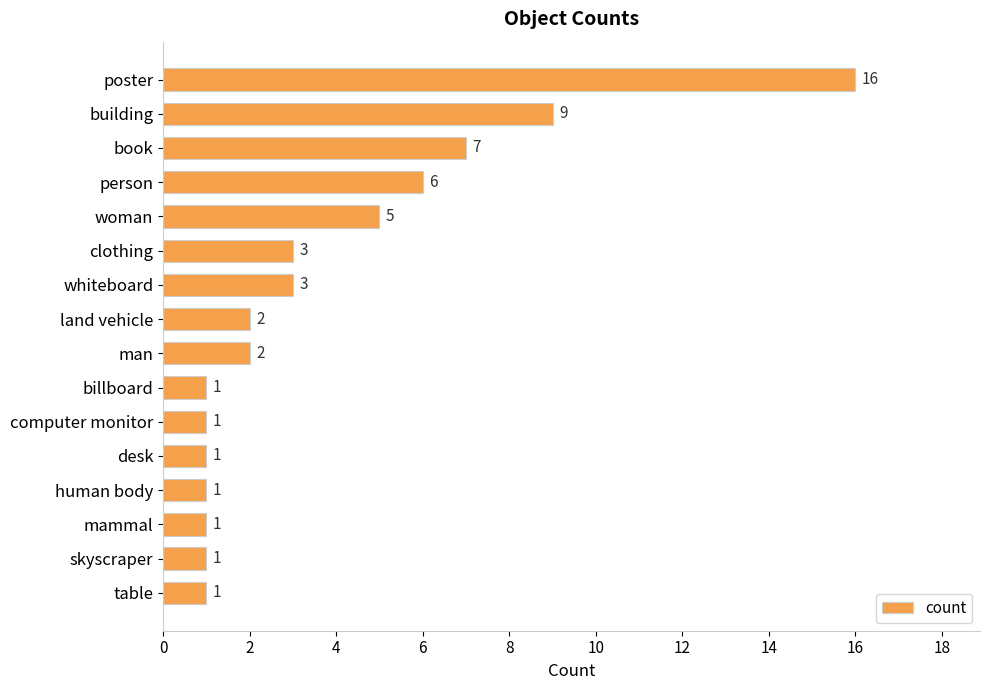

What is the average value?

4